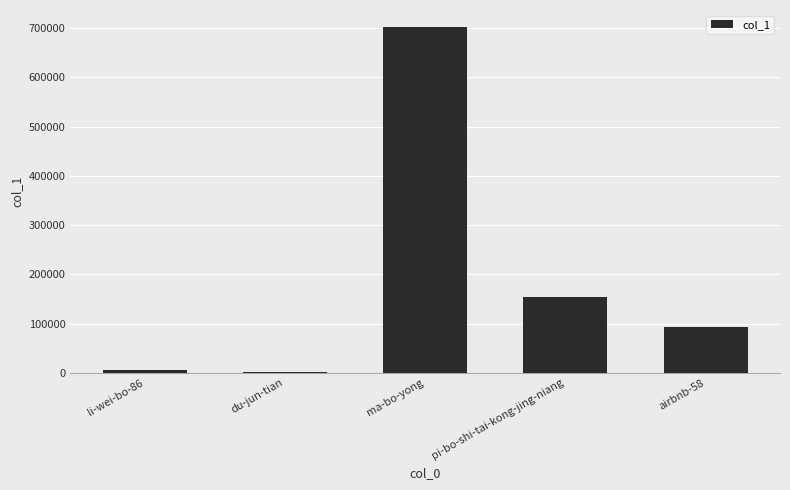

What is the greatest value displayed?

701959